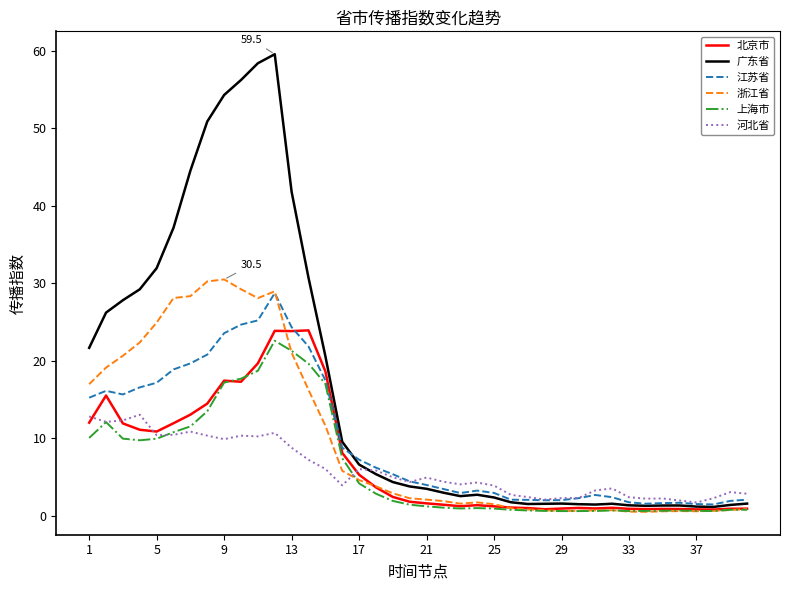

Which series has the widest spread of values?

广东省